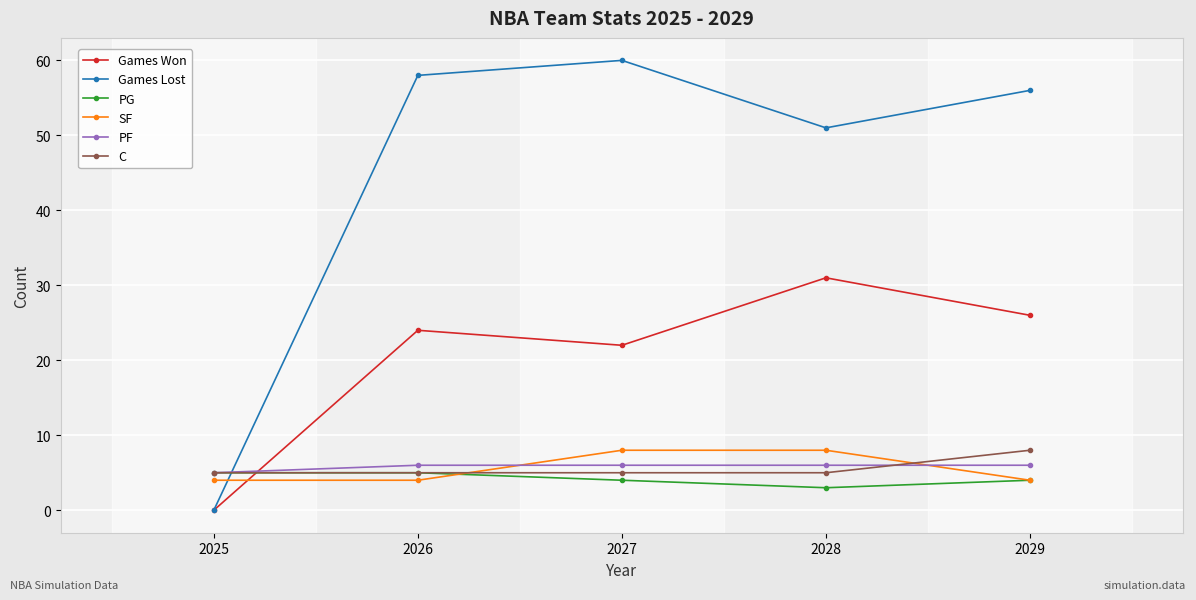

Is this an area chart (filled region under the line)?

No